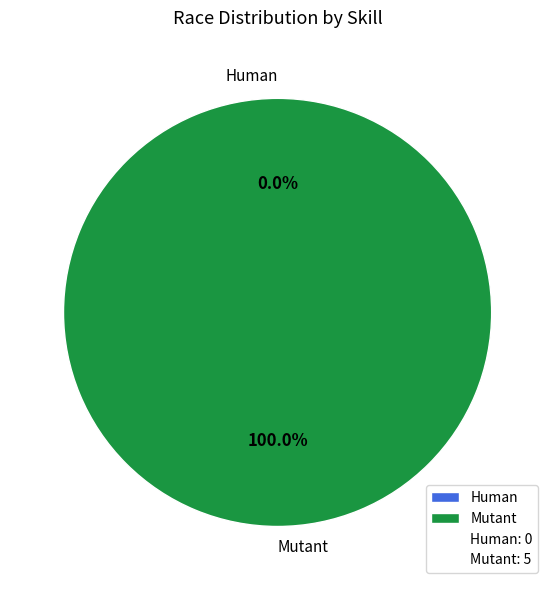

How many segments does this pie chart have?

2